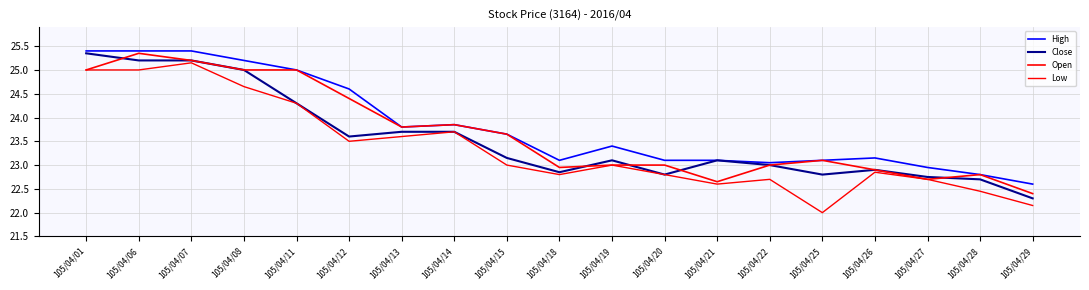

Is this an area chart (filled region under the line)?

No